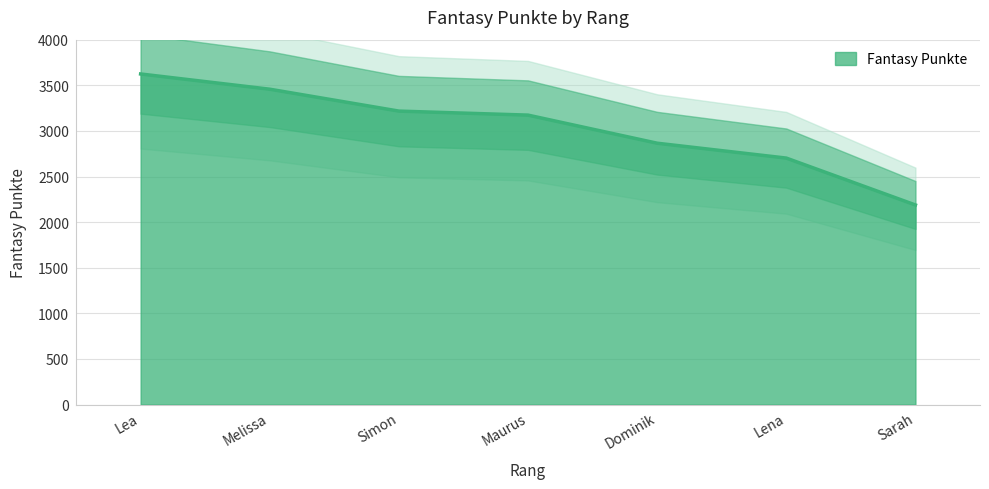

True or false: the data shows 4753 at Maurus.

False